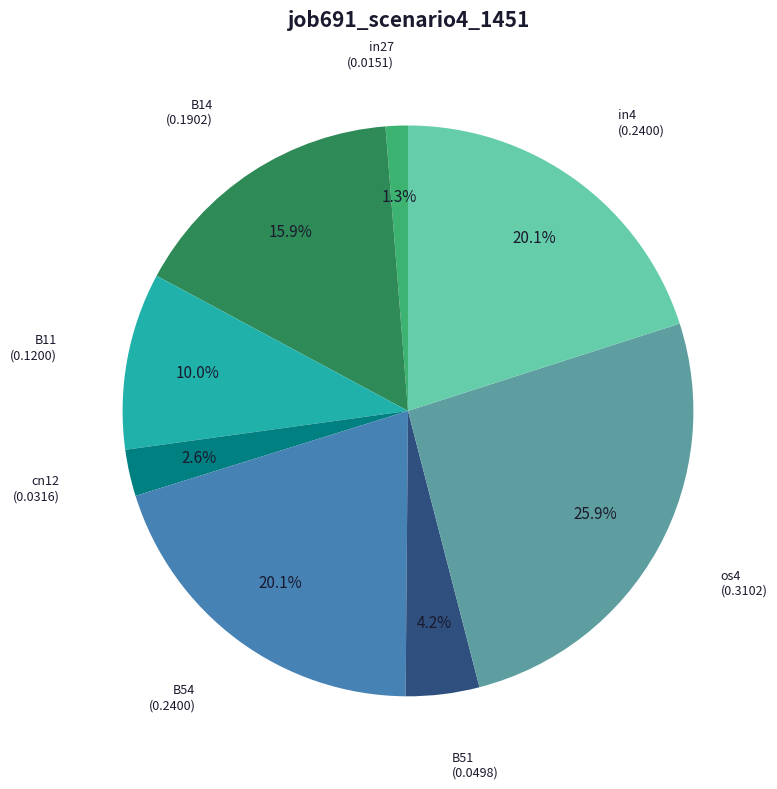

Is there a majority slice in this chart?

No